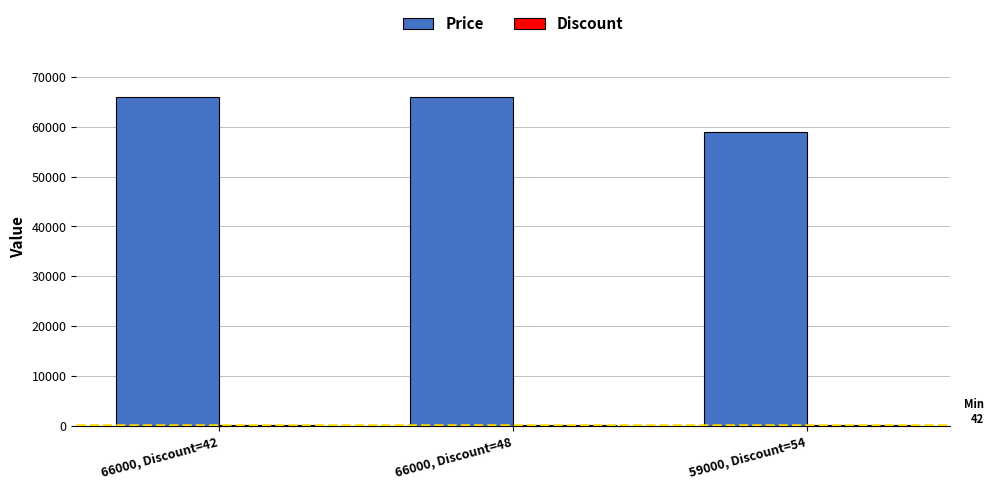

How many groups of bars are there?

3